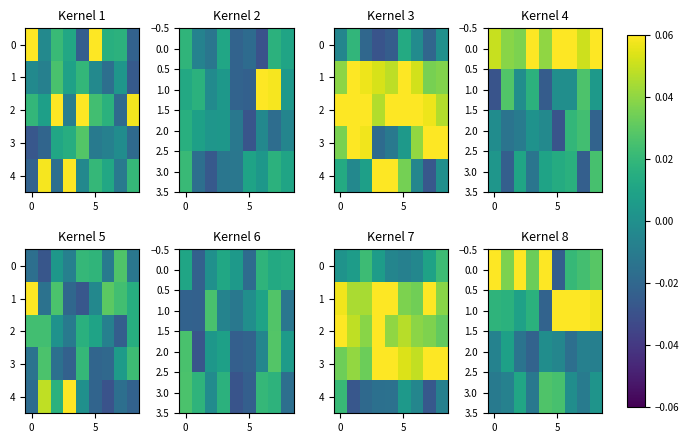

What is the sum of all 0.0 values?

0.3